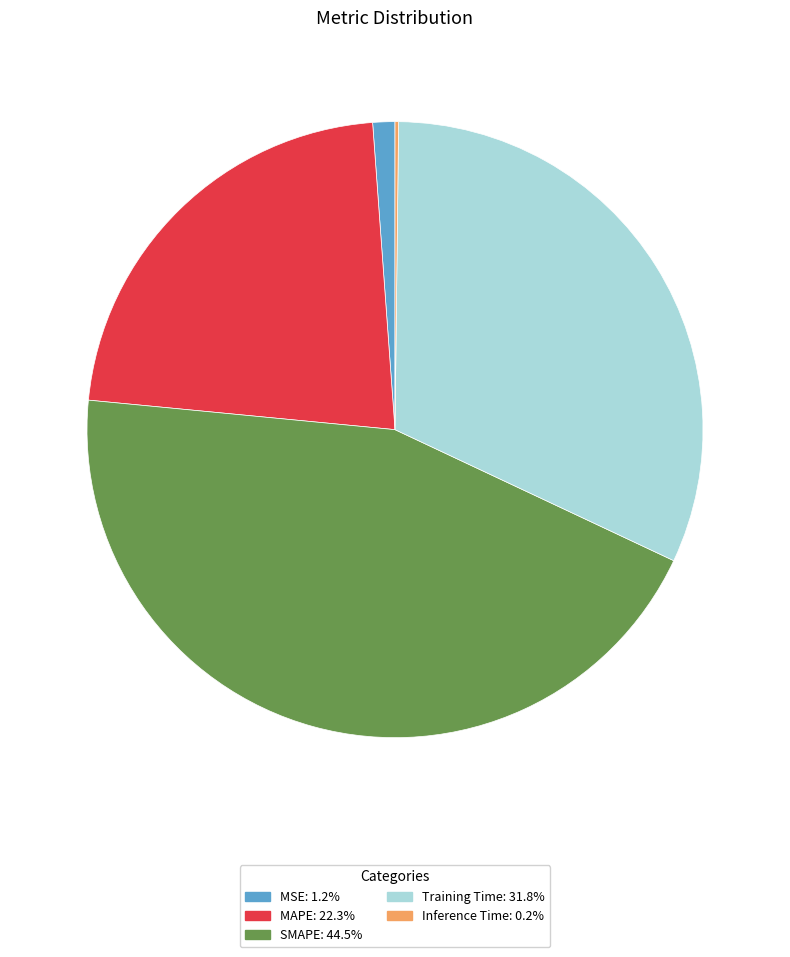

Is the sum of MAPE and SMAPE greater than half?

Yes